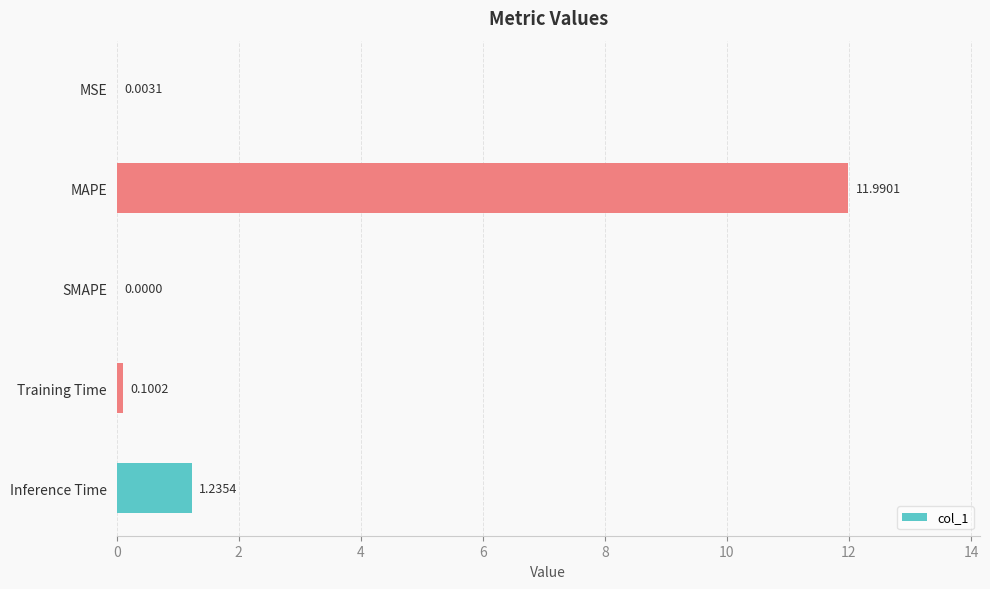

Does the chart contain stacked bars?

No